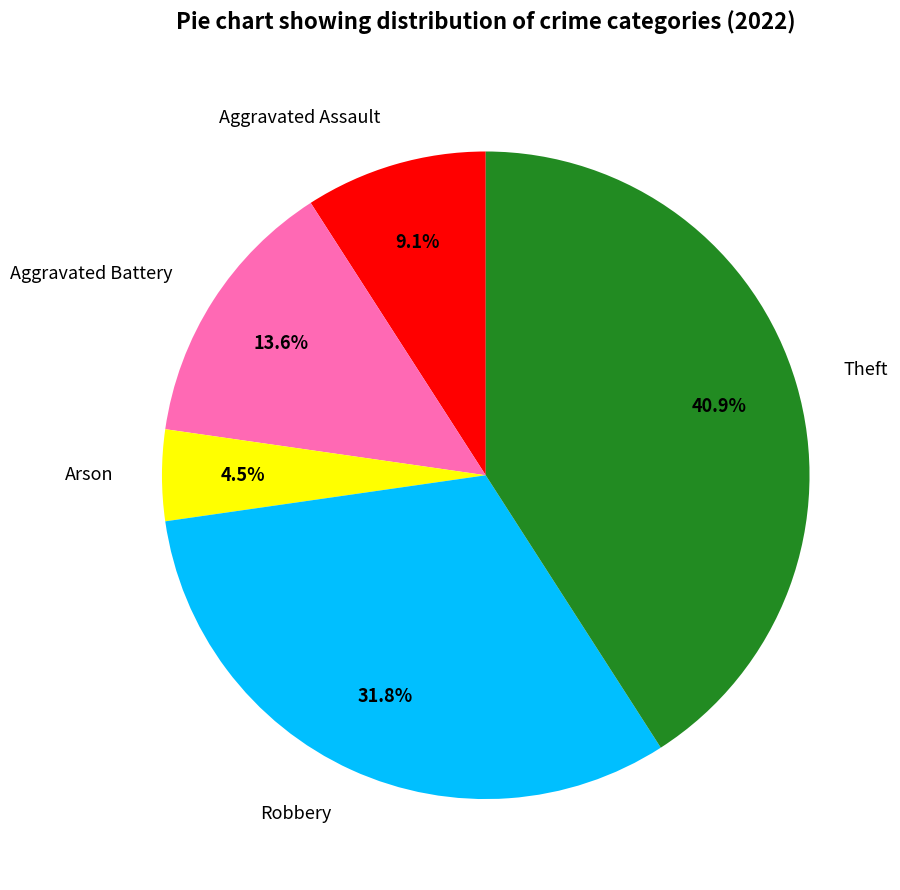

Do Robbery and Arson together represent more than half of the pie?

No